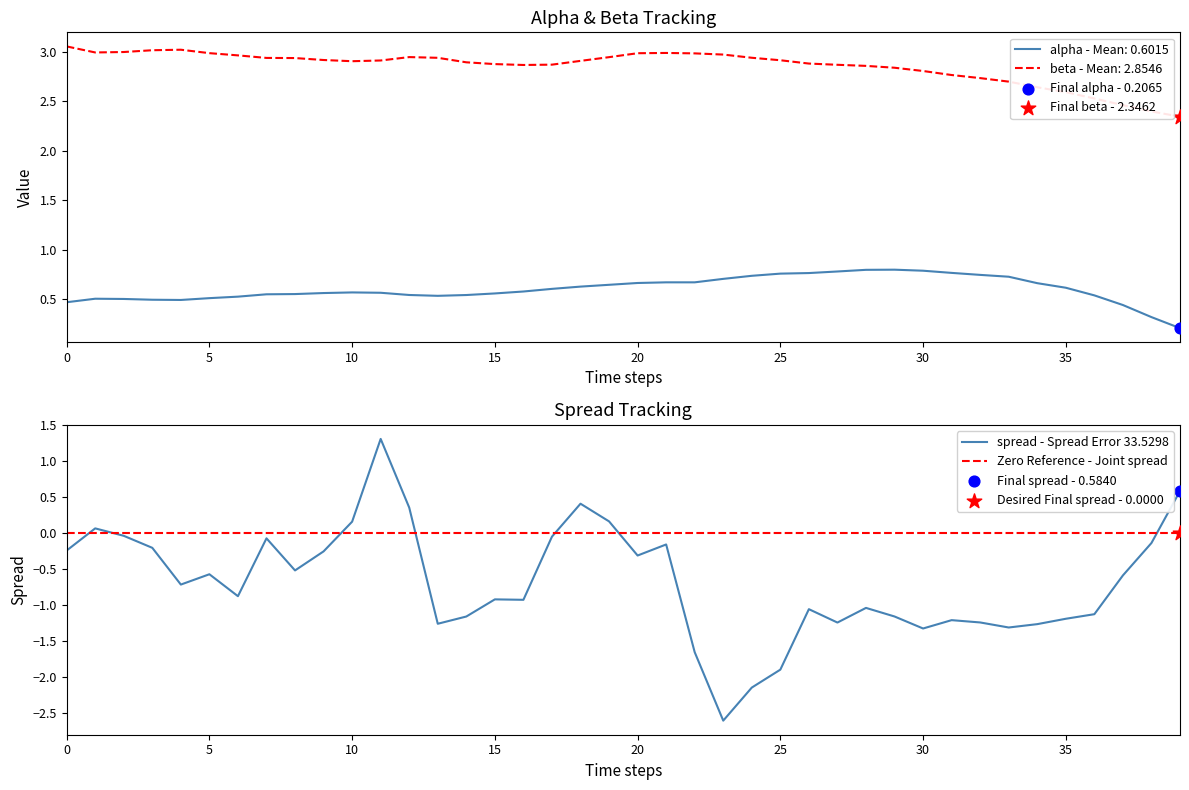

Which series contains the lowest Y value?

spread